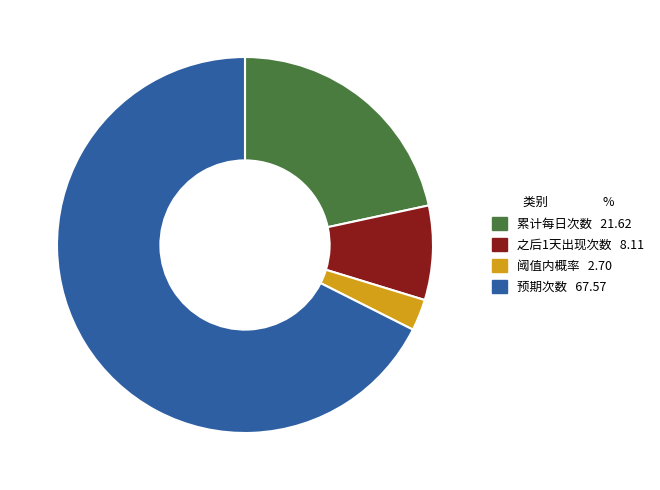

Between 阈值内概率 and 累计每日次数, which is larger?

累计每日次数